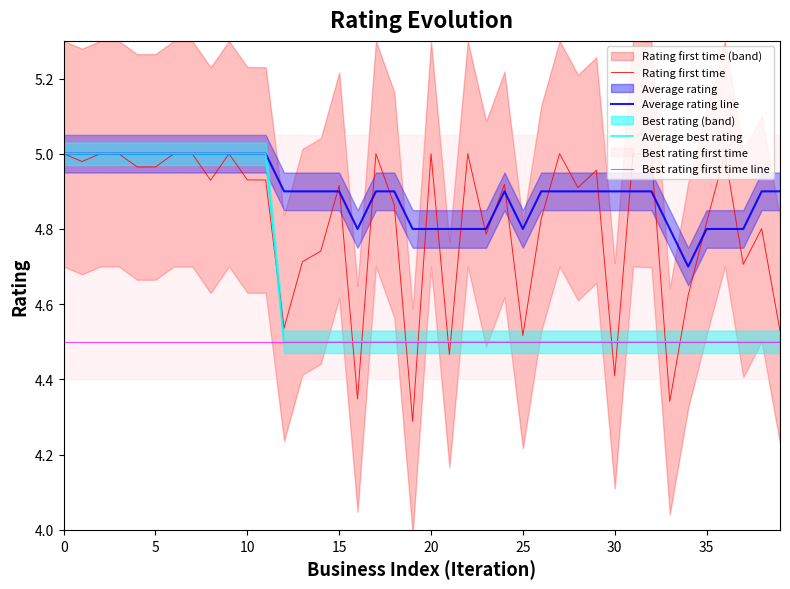

Does the chart have visible grid lines?

No